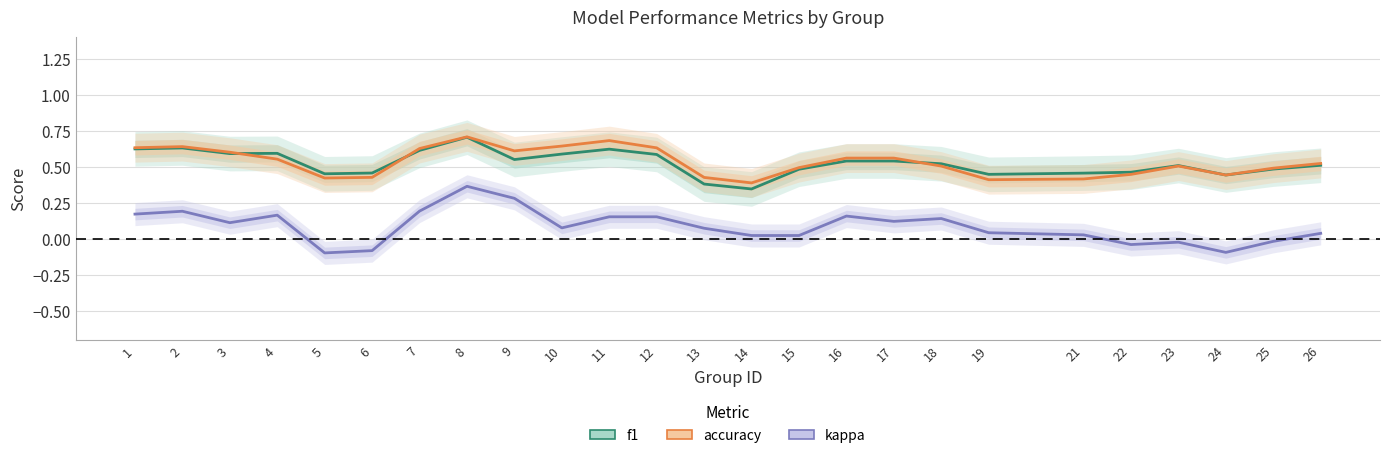

Does the chart display data point markers on the line(s)?

No